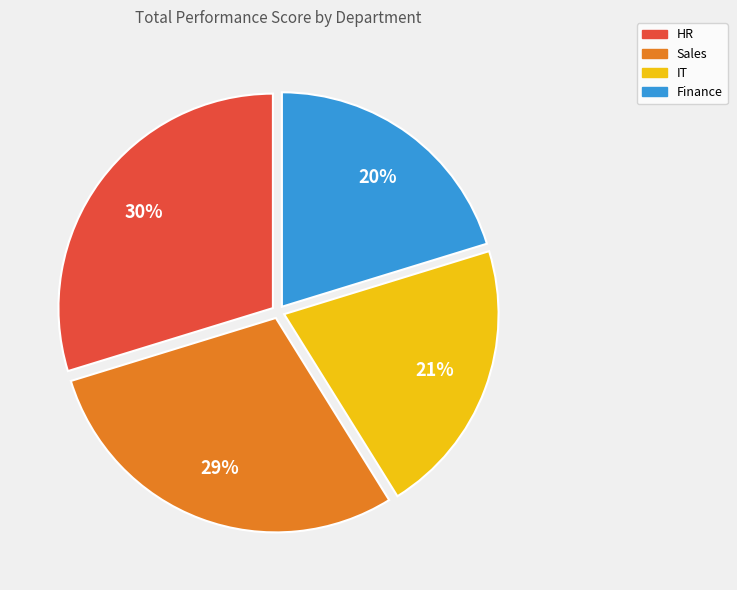

Combined, do Sales and Finance account for over 50%?

No